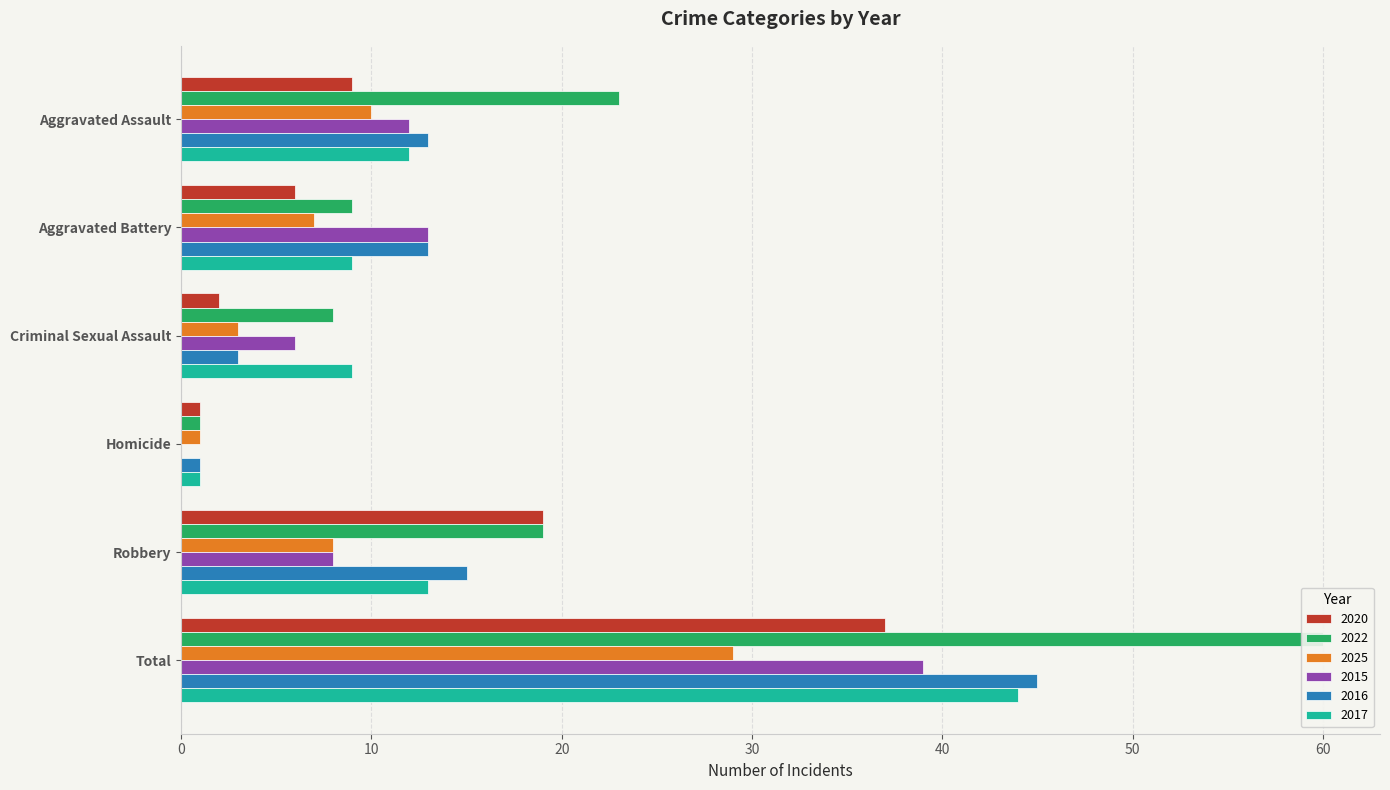

What is the total value across all series at Homicide?

5